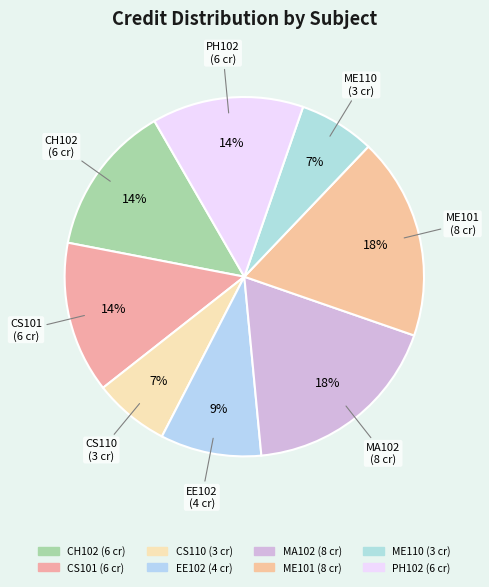

Does any single category account for the majority?

No